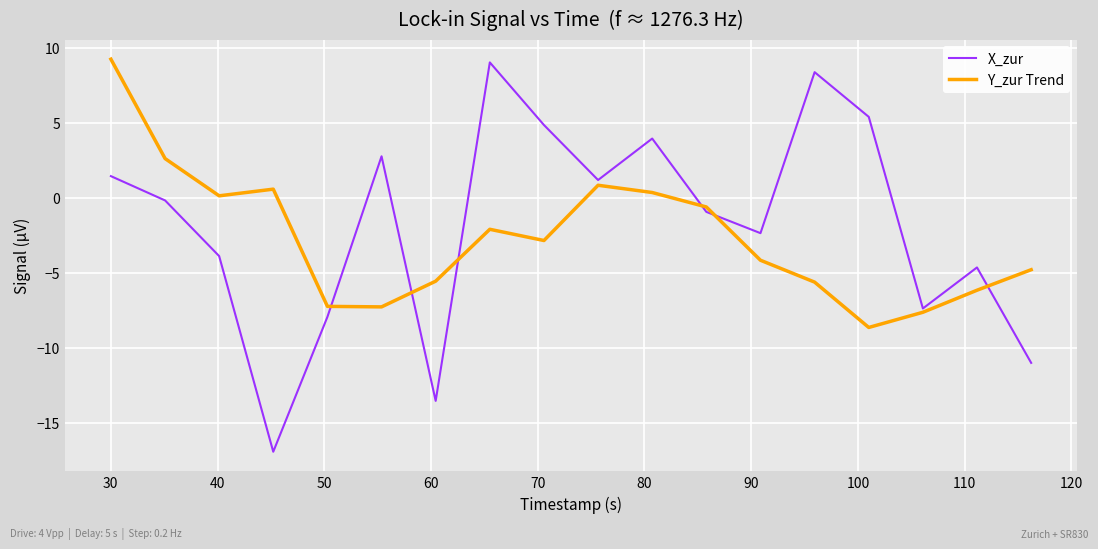

What is the difference between the second highest and second lowest values in the X_zur series?

21.9